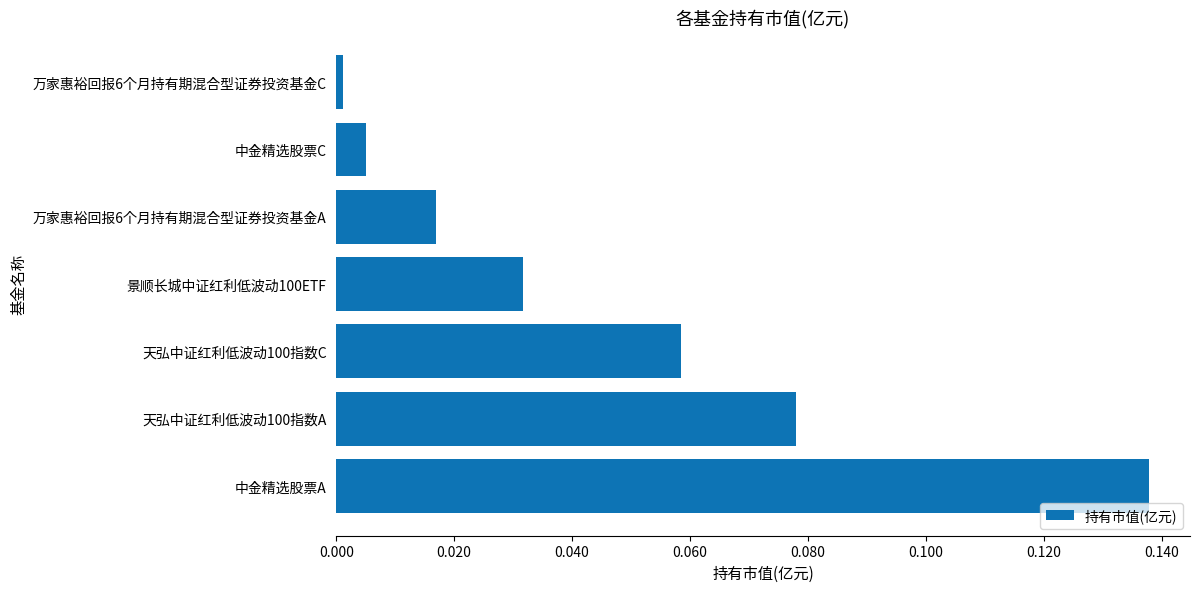

Which label corresponds to the smallest value in the chart?

万家惠裕回报6个月持有期混合型证券投资基金C